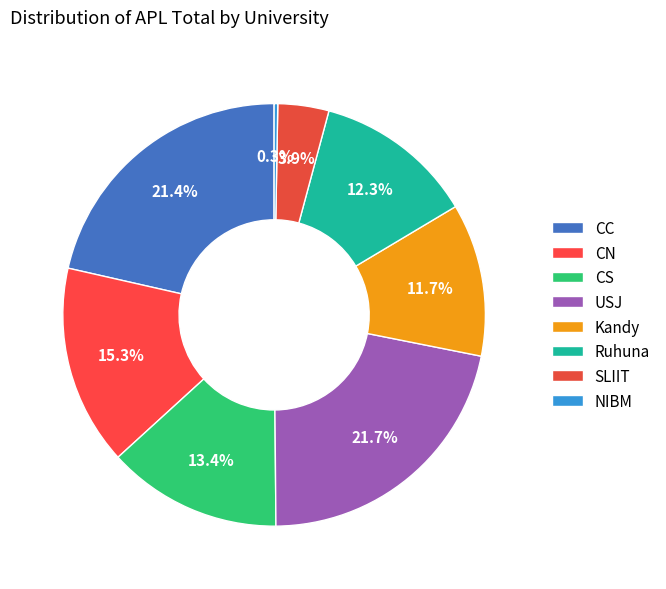

How many slices are in this pie chart?

8